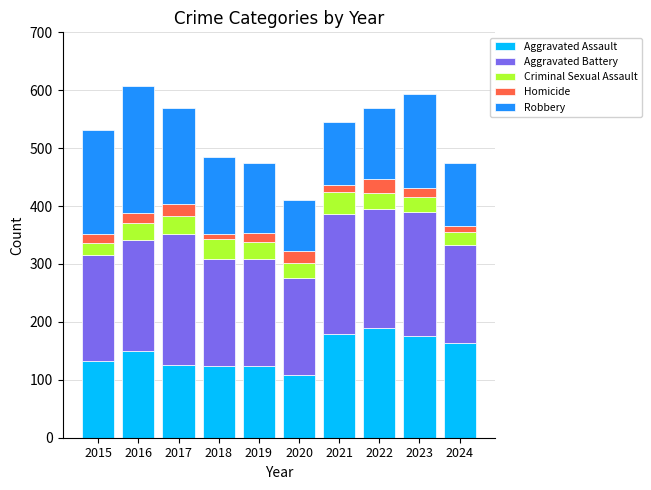

What is the total value across all series at 2020?

410